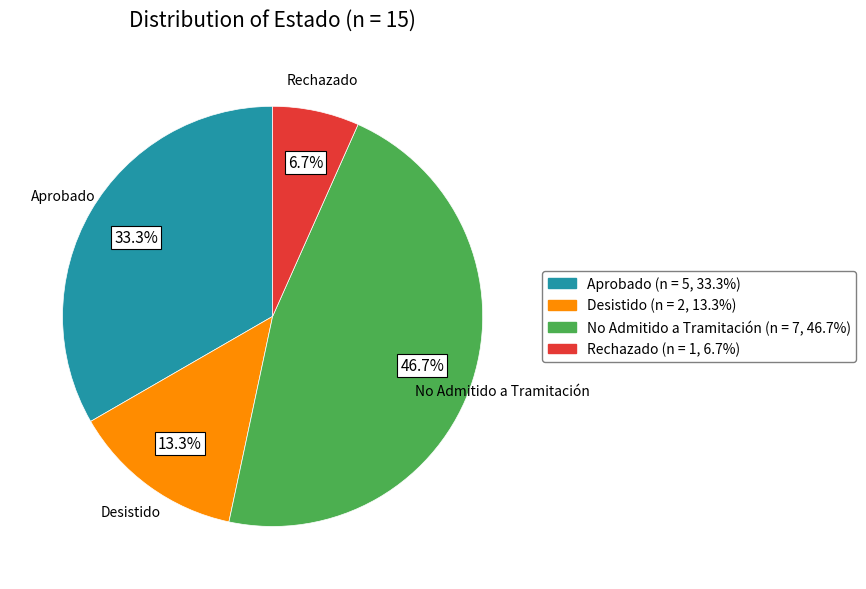

How many slices are in this pie chart?

4